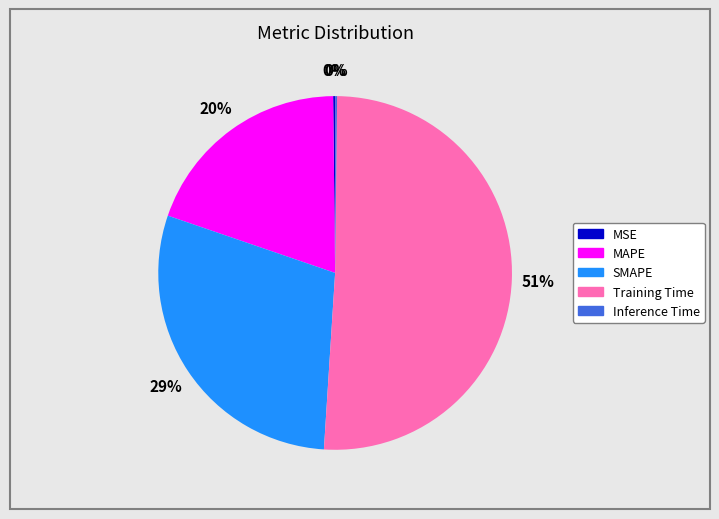

Is it true that Training Time is 51% of the pie?

True